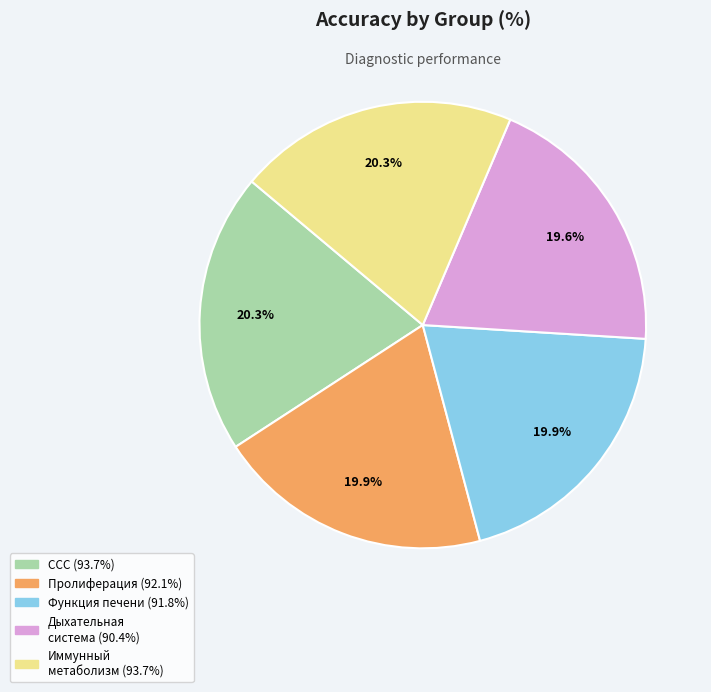

Is there any slice that represents more than half of the pie?

No